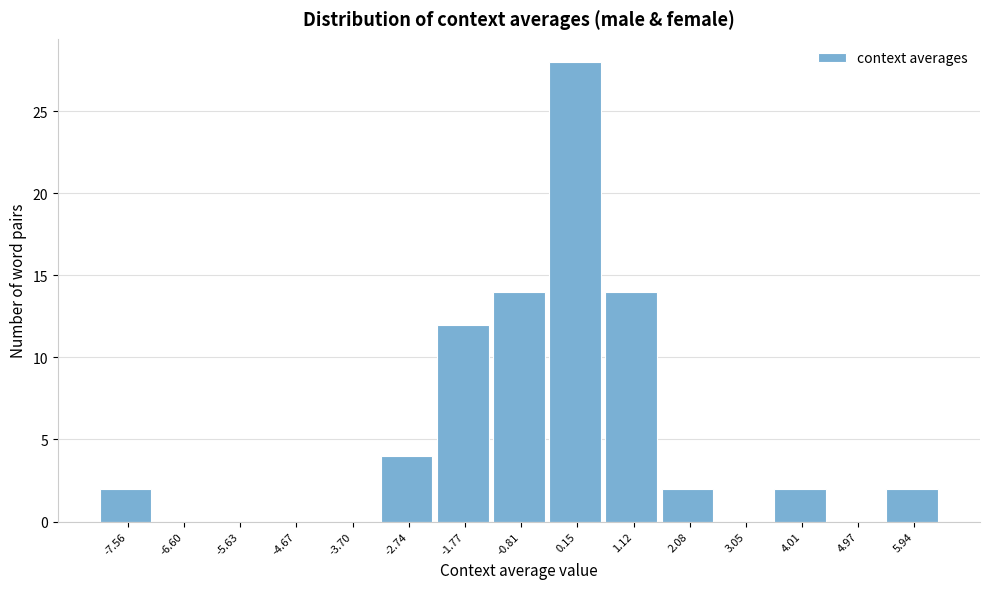

Reading left to right, extract all data points from this chart.

-7.56=2	-6.60=0	-5.63=0	-4.67=0	-3.70=0	-2.74=4	-1.77=12	-0.81=14	0.15=28	1.12=14	2.08=2	3.05=0	4.01=2	4.97=0	5.94=2